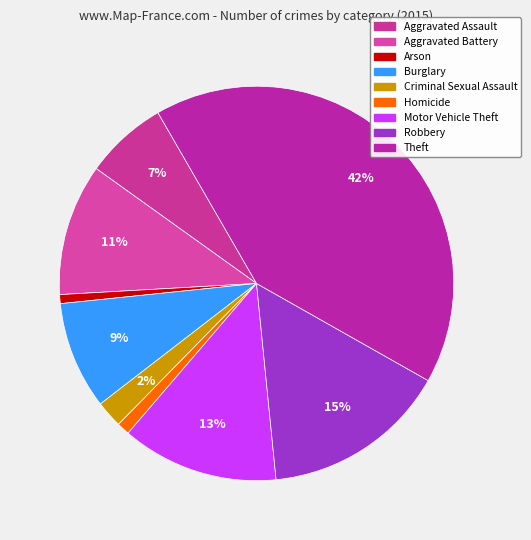

How many slices are in this pie chart?

9